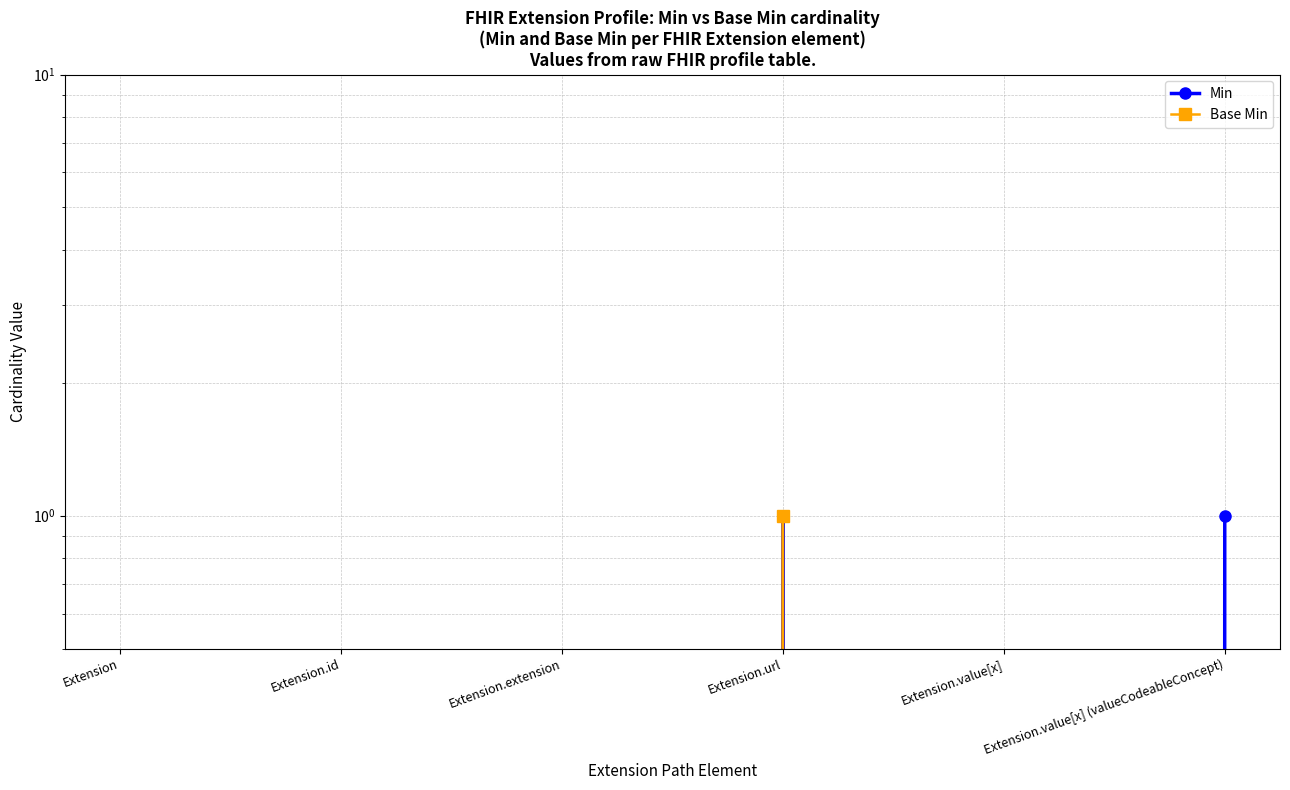

Rank the categories by Min value from highest to lowest.

Extension.url, Extension.value[x] (valueCodeableConcept), Extension, Extension.id, Extension.extension, Extension.value[x]